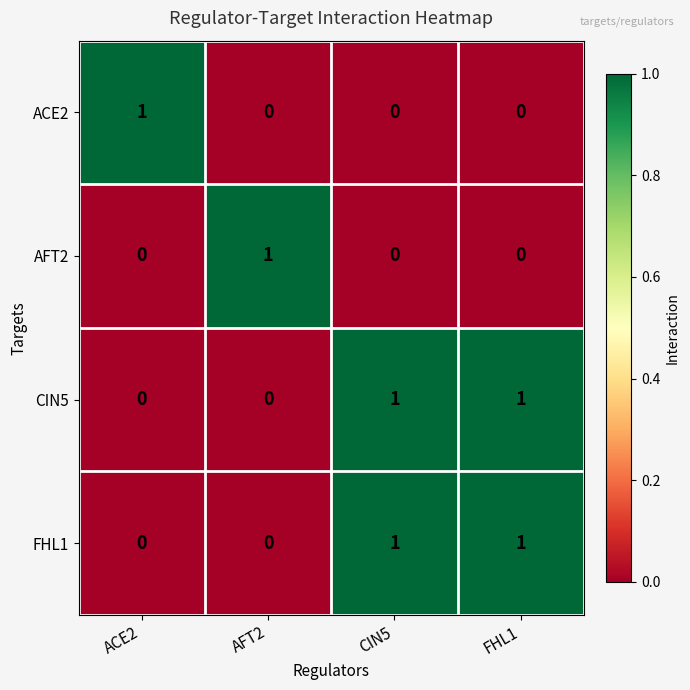

The value of ACE2 at ACE2 is 1. True or false?

True